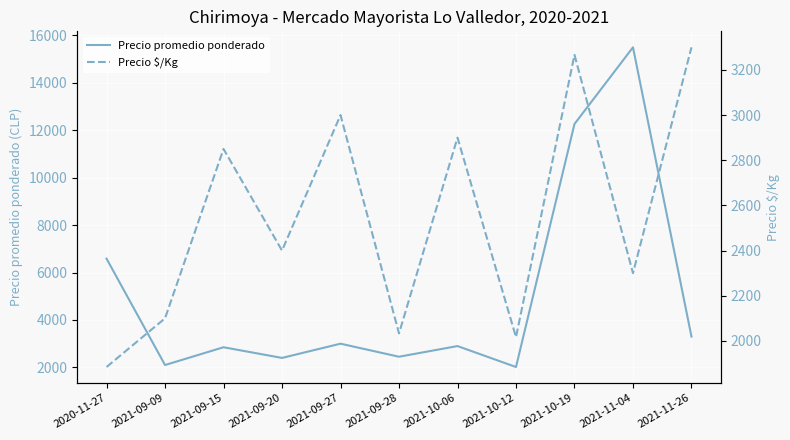

What value does the Precio $/Kg series have at 2021-09-15?

2850.0